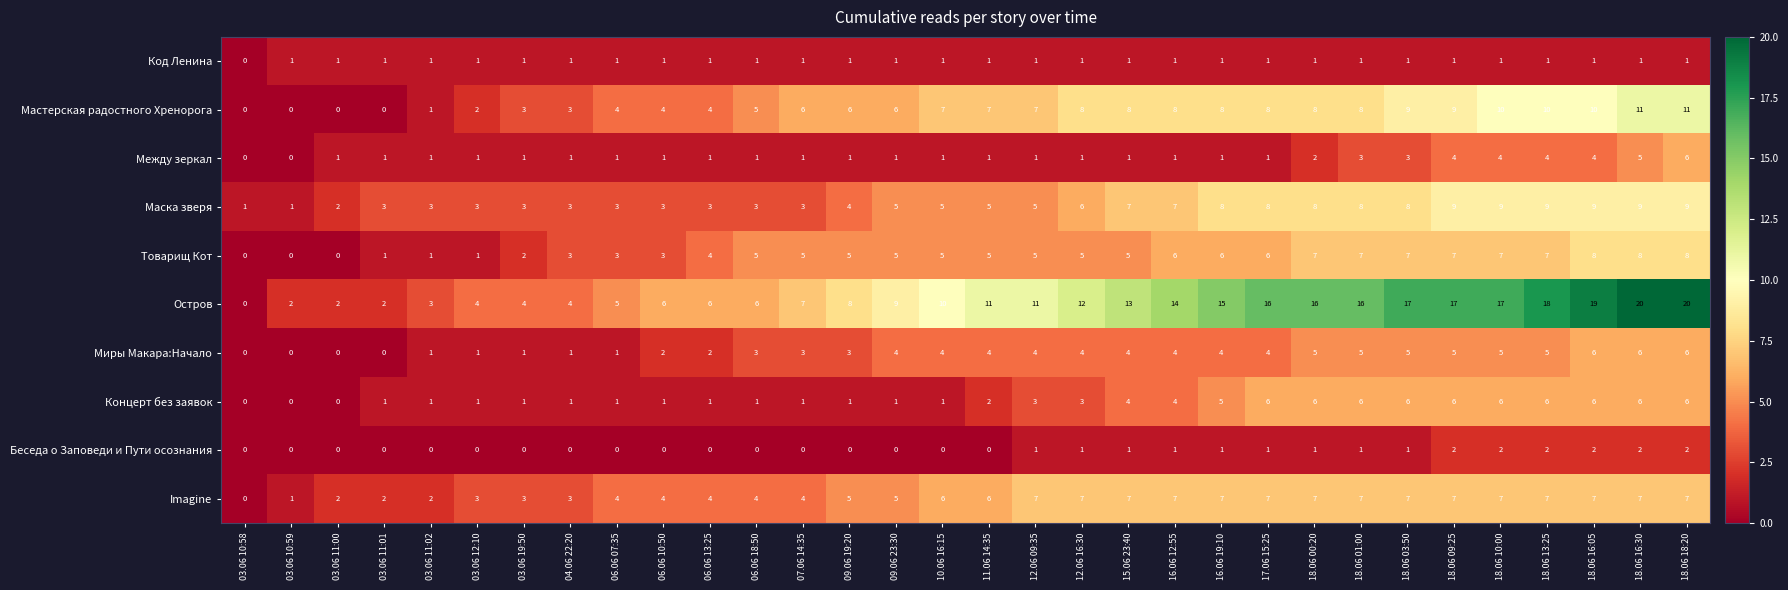

At which category is the sum across all series the highest?

18.06 18:20